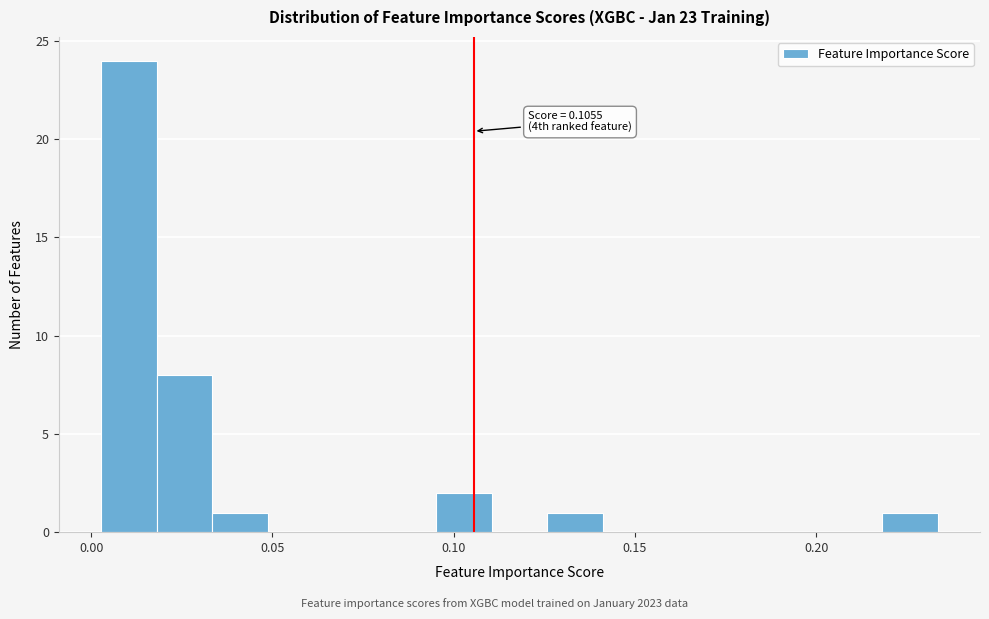

Around what value on the x-axis is the tallest bar? Give the approximate position of its centre, as read against the axis.

0.010